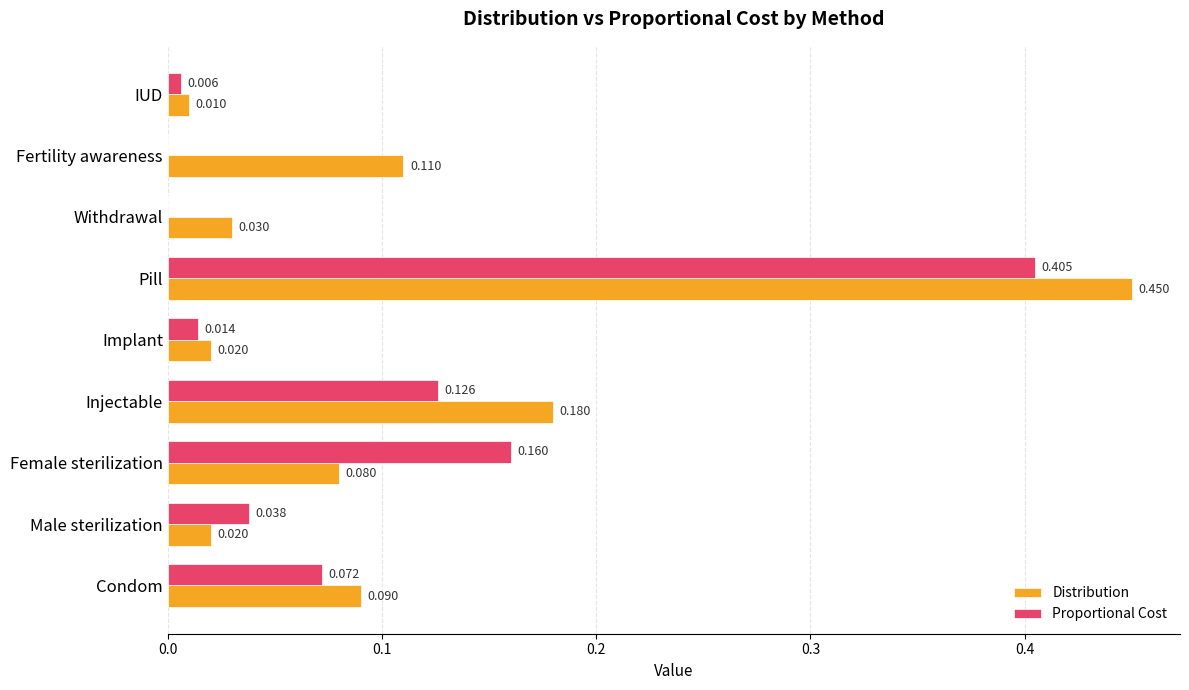

At which label does Distribution reach its peak?

Pill